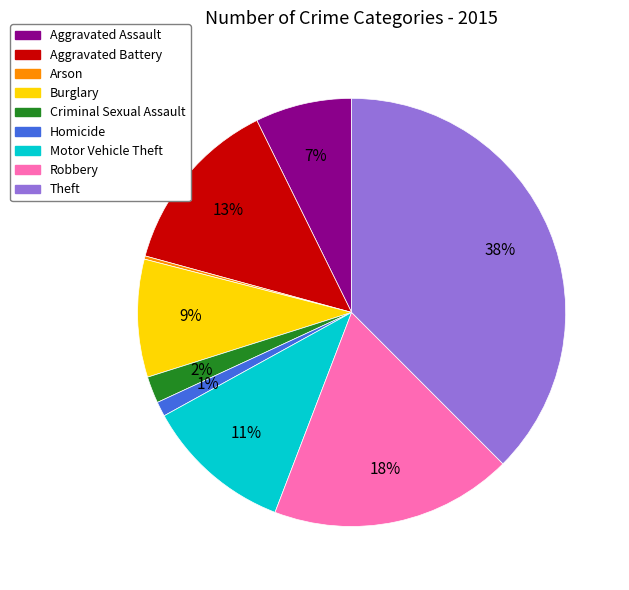

Is it true that Burglary is 4% of the pie?

False